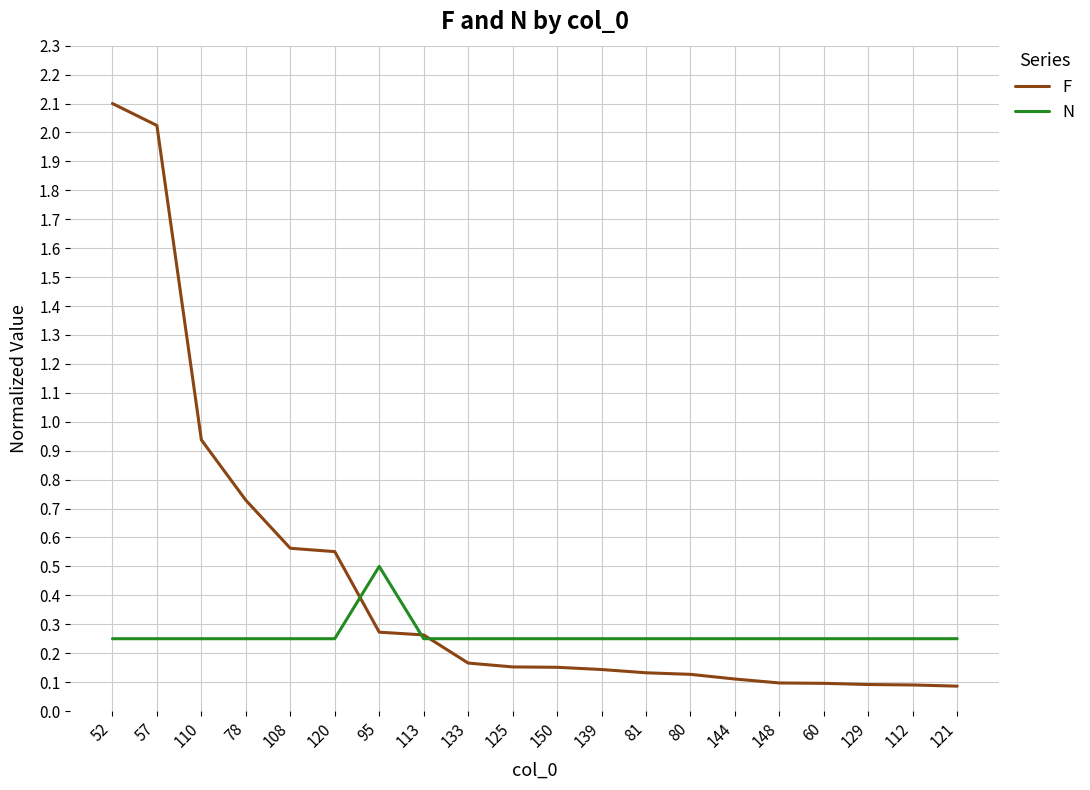

True or false: N has more than 0 interior local peaks.

True